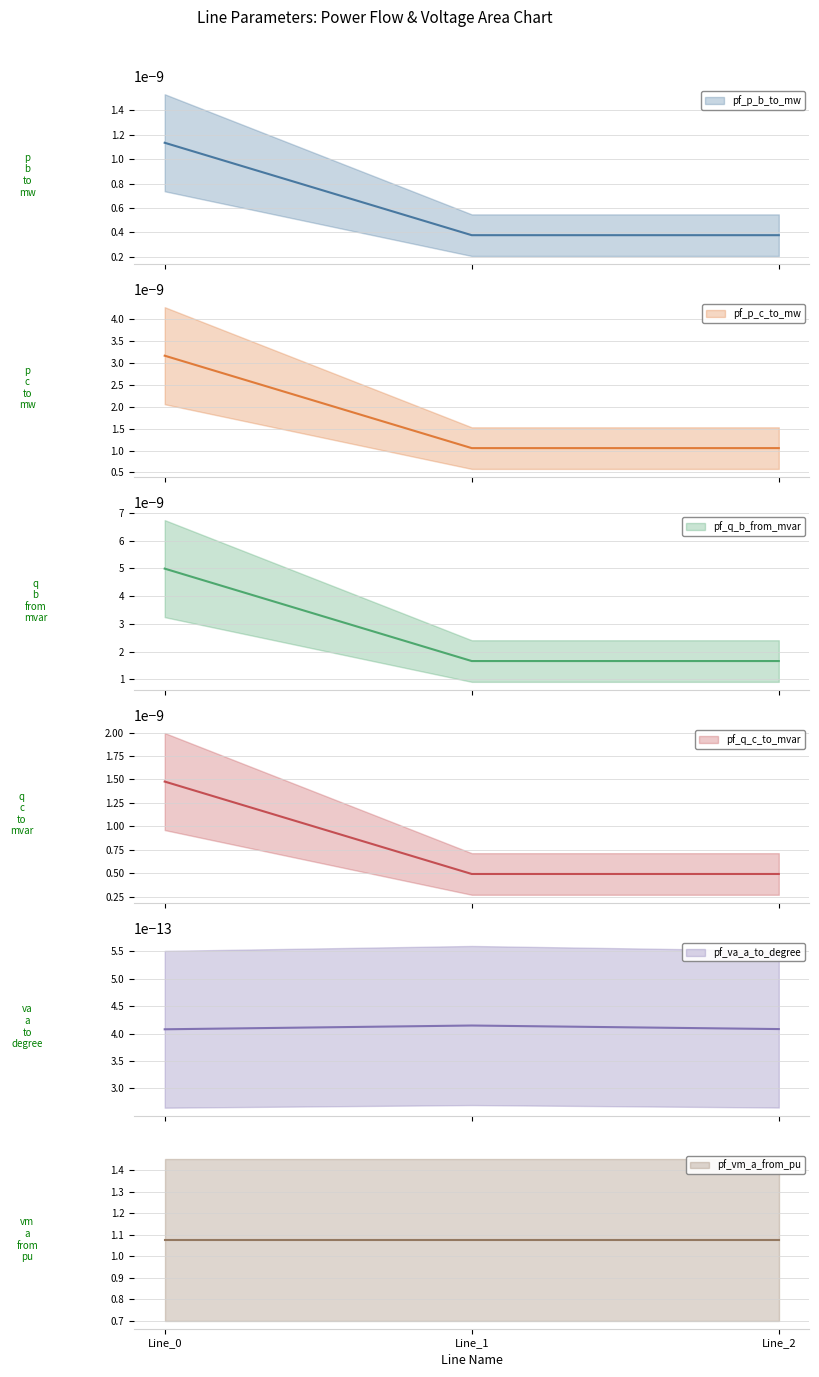

Which series has the largest range (max minus min)?

pf_q_b_from_mvar